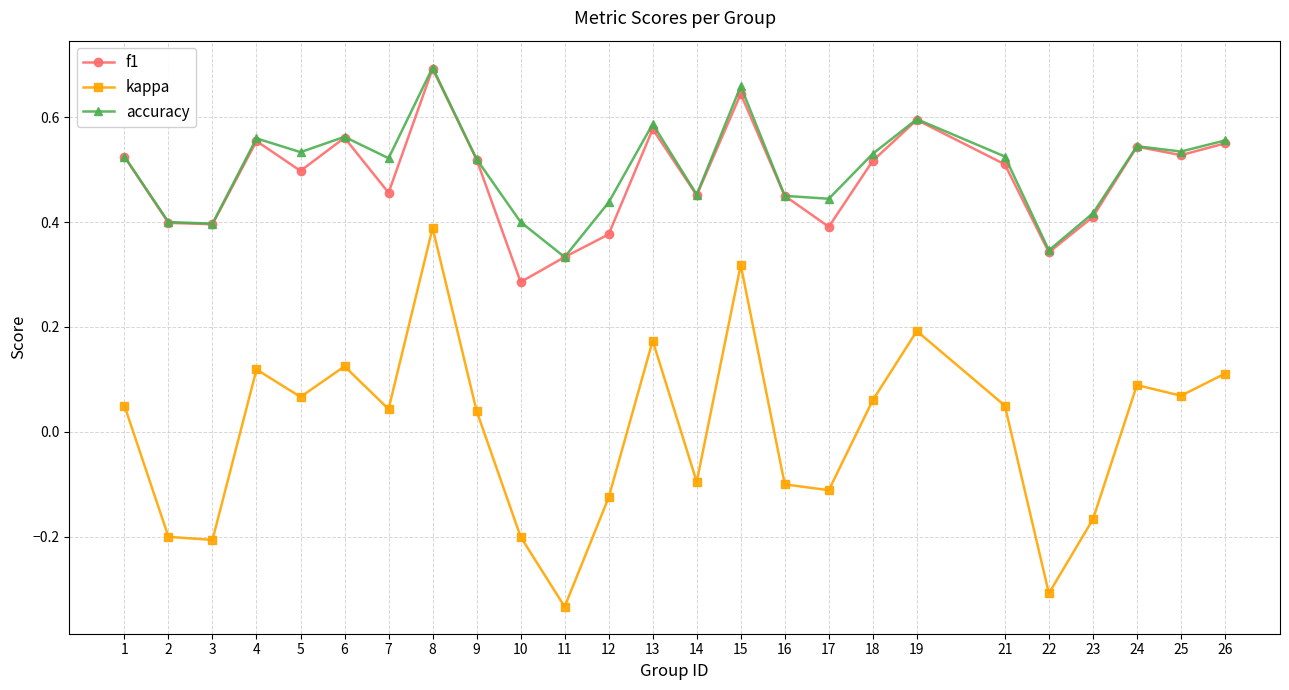

Count the f1 values in the range 0 to 1.

25